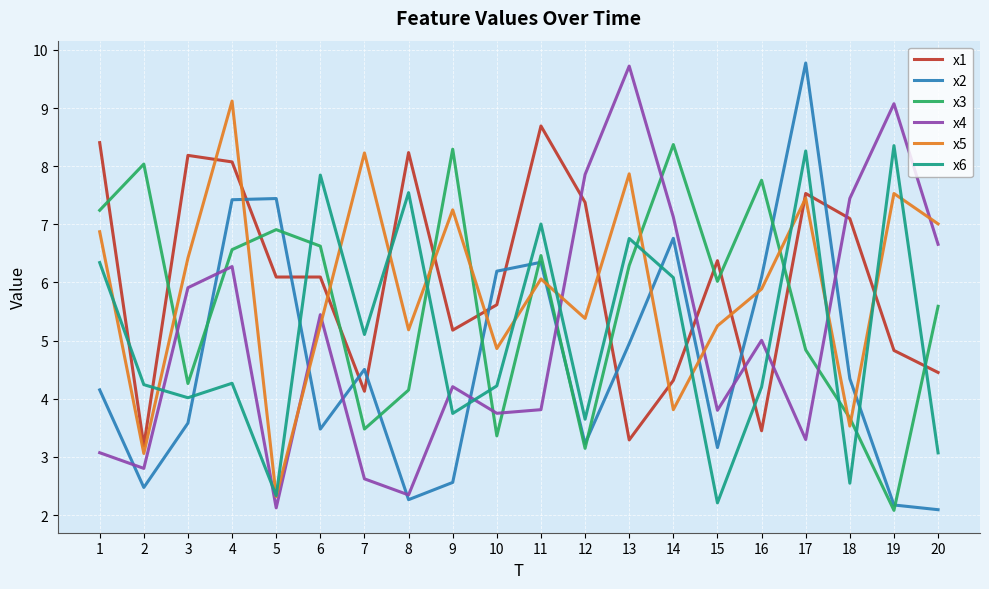

Is it true that x2 equals 1.6 at 12?

False